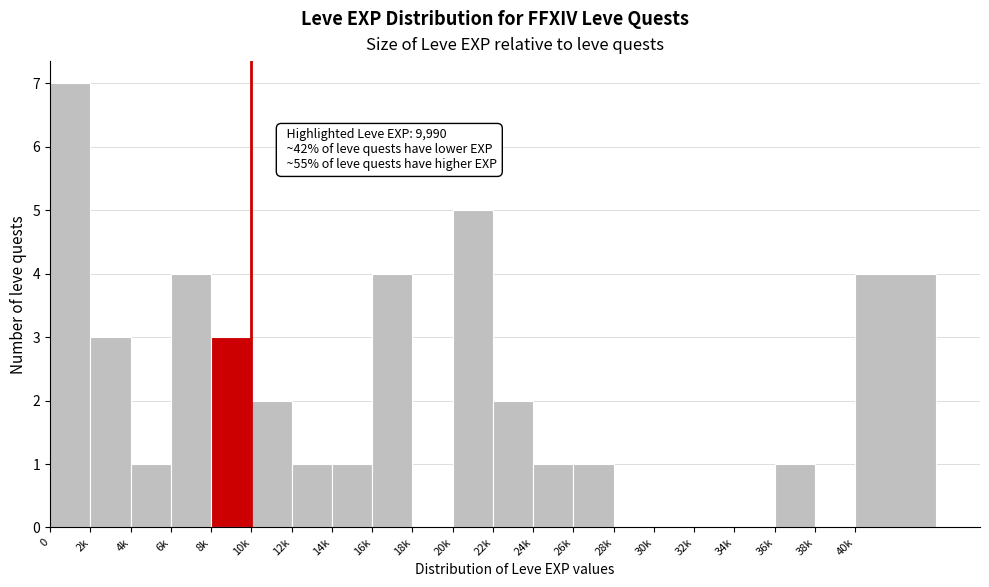

Reading left to right, what are all the values shown in this chart?

0=7	2k=3	4k=1	6k=4	8k=3	10k=2	12k=1	14k=1	16k=4	18k=0	20k=5	22k=2	24k=1	26k=1	28k=0	30k=0	32k=0	34k=0	36k=1	38k=0	40k=4